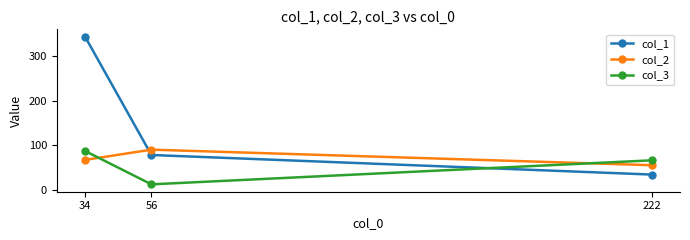

Reading left to right, what are all the values shown in this chart?

col_1: 344	78	34
col_2: 67	90	55
col_3: 87	12	66